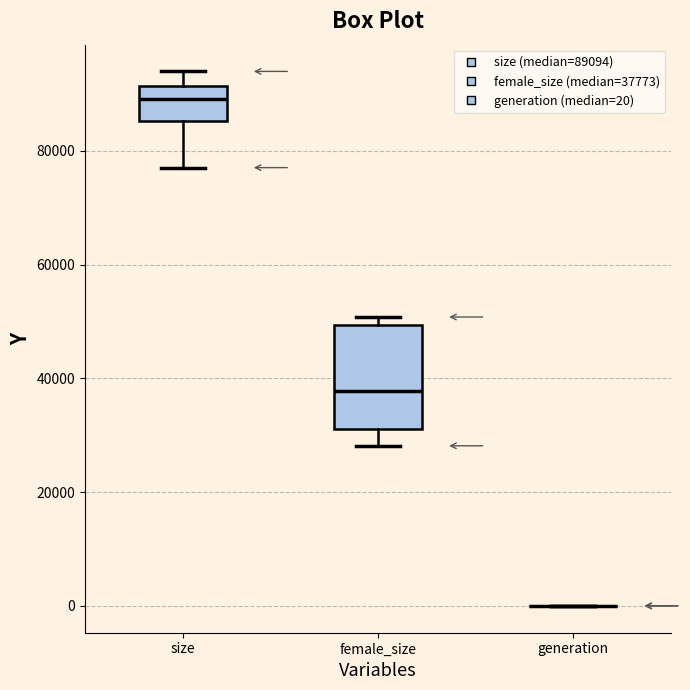

Where does the median line of the box for female_size sit on the y-axis? The values are not printed on the chart, so give them approximately, as read against the axis.

38000